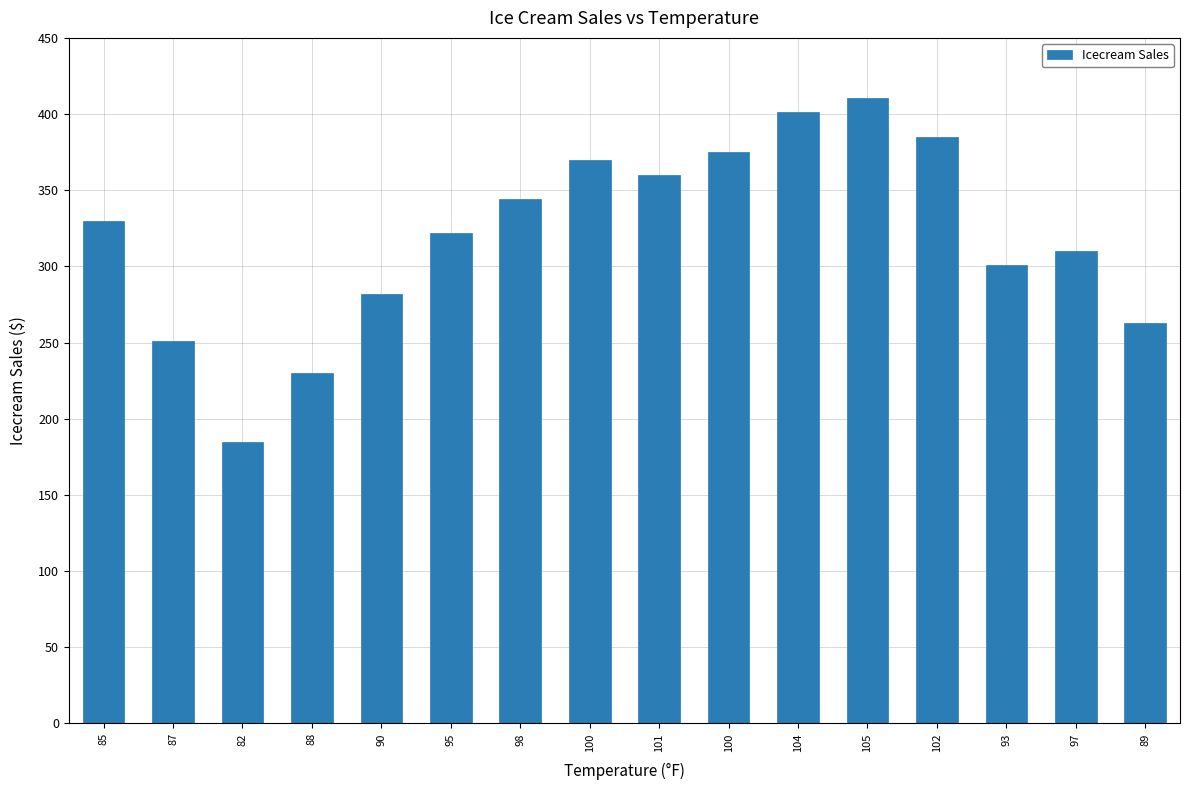

Reading right to left, list all the values displayed in this chart.

262.8	310.0	300.9	385.0	410.3	401.3	375.0	360.0	370.0	344.3	321.8	282.0	230.0	185.0	251.0	330.0